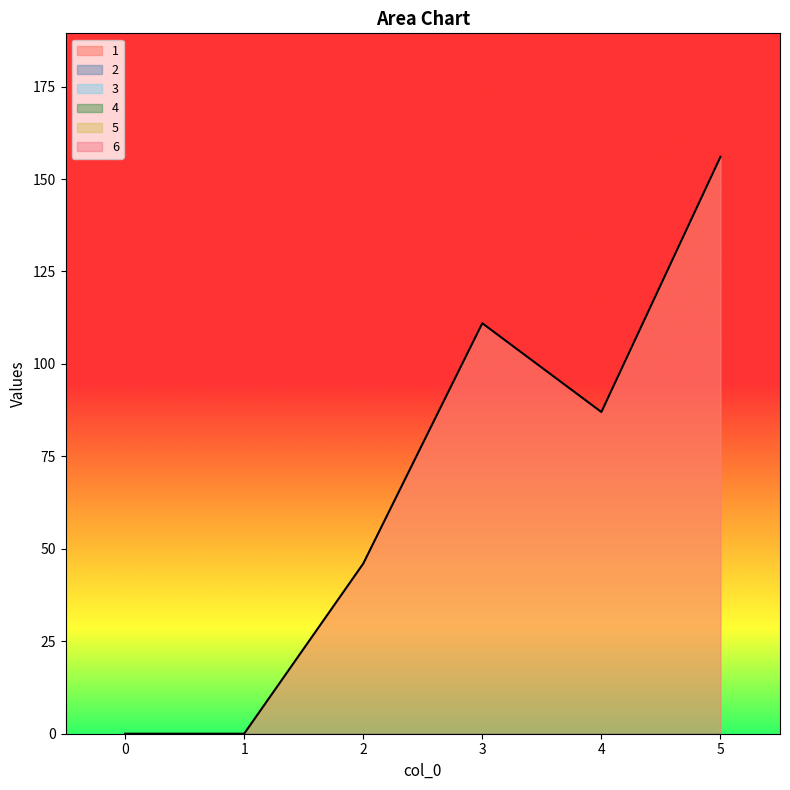

How many lines are shown in the chart?

6